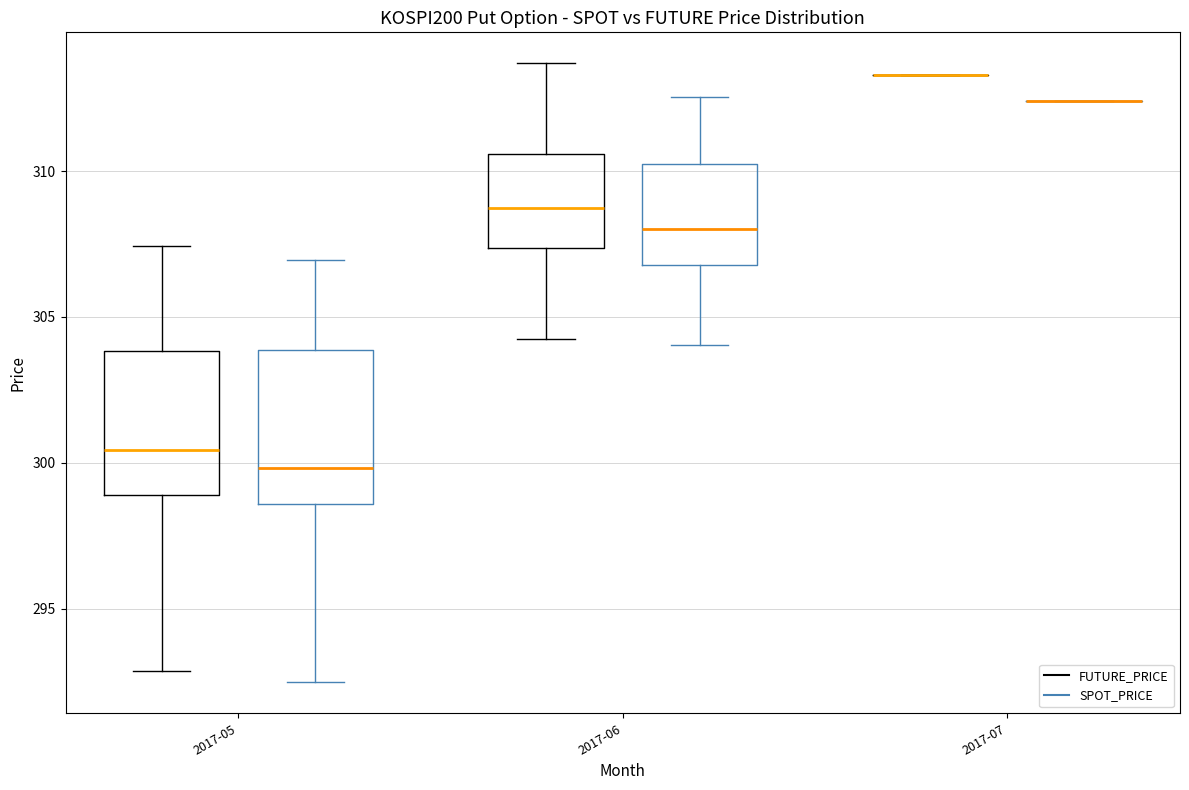

Where is the upper edge of the box for 2017-06 (SPOT_PRICE) on the y-axis? The values are not printed on the chart, so give them approximately, as read against the axis.

310.5